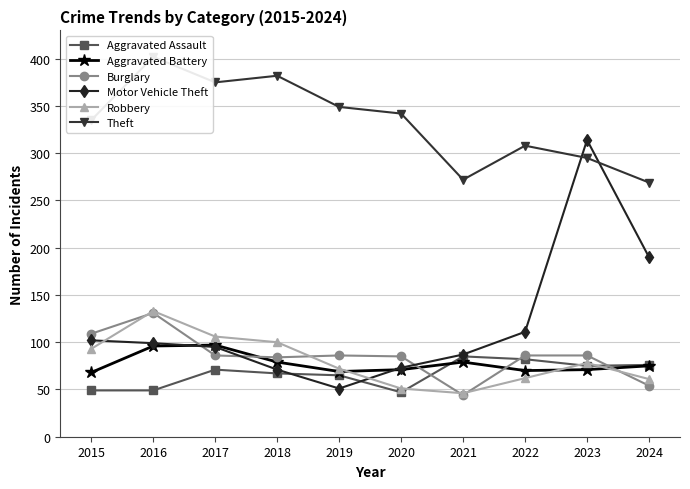

What is the average value of the Robbery series?

80